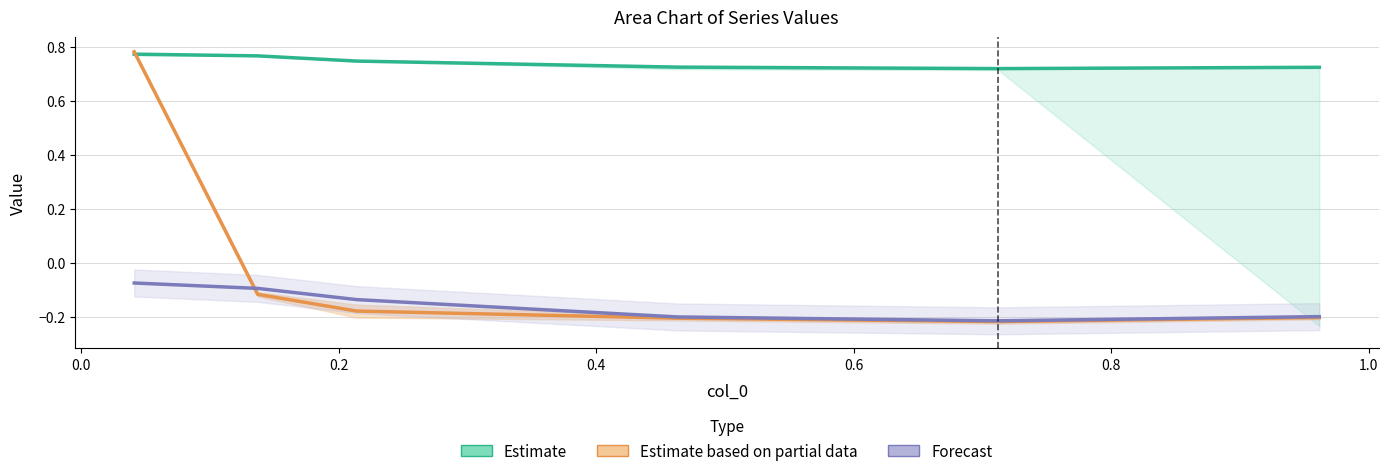

True or false: Estimate based on partial data and Estimate intersect in this chart.

True